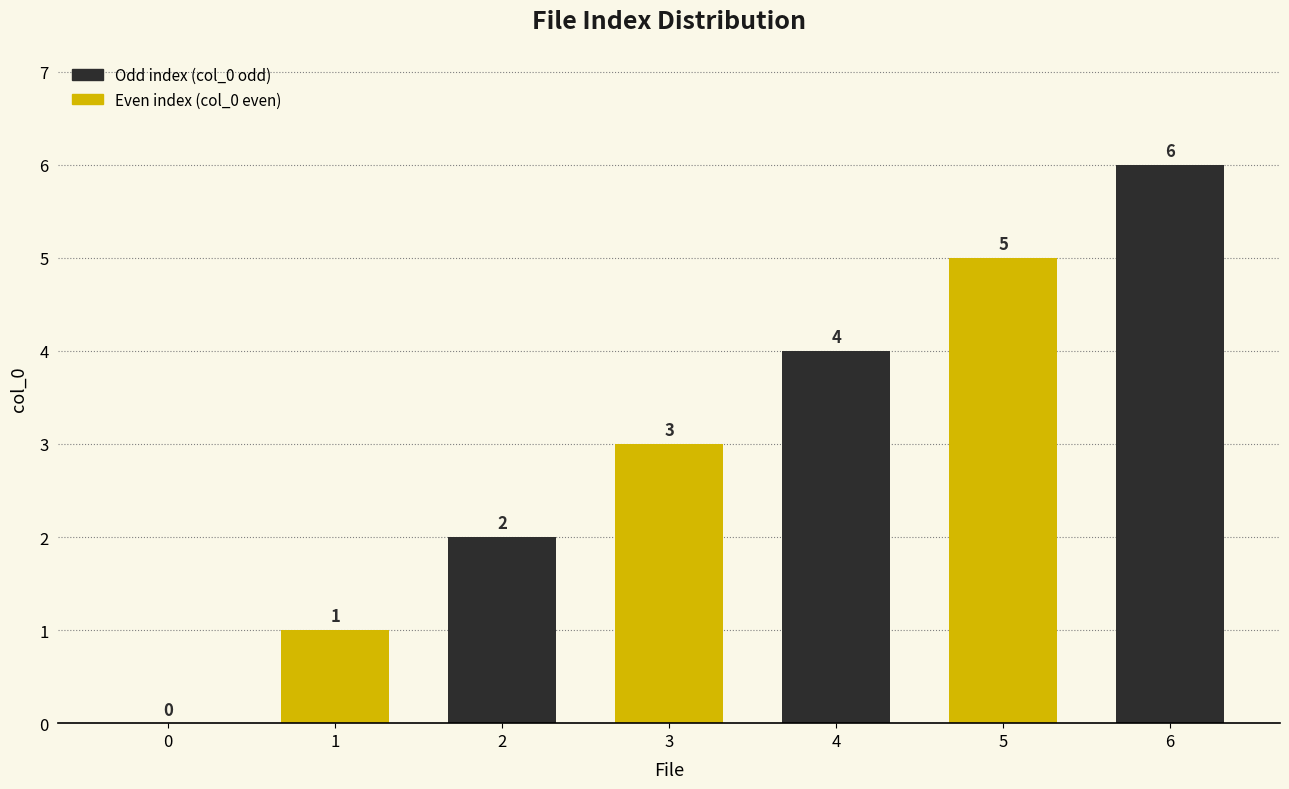

What is the sum of all values?

21